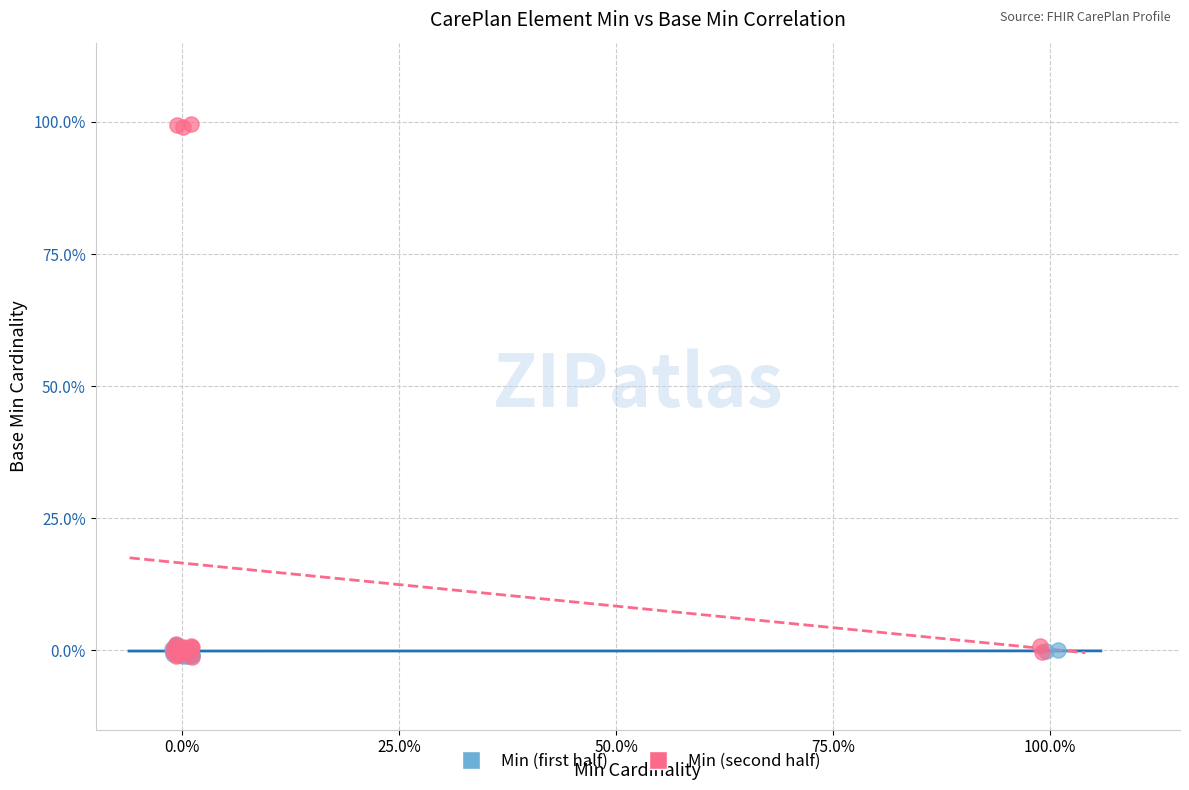

What are all the series names shown in the legend?

Min (first half), Min (second half)